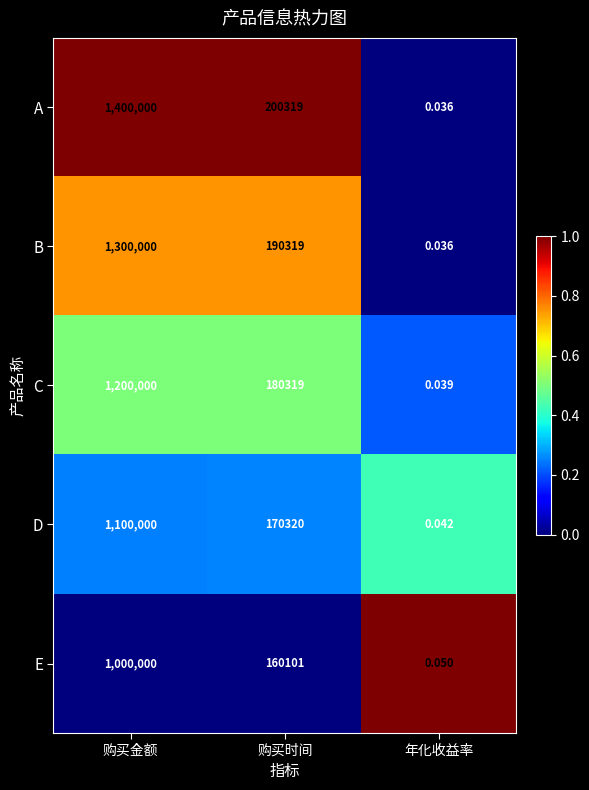

At which label does B first exceed 190319?

购买金额